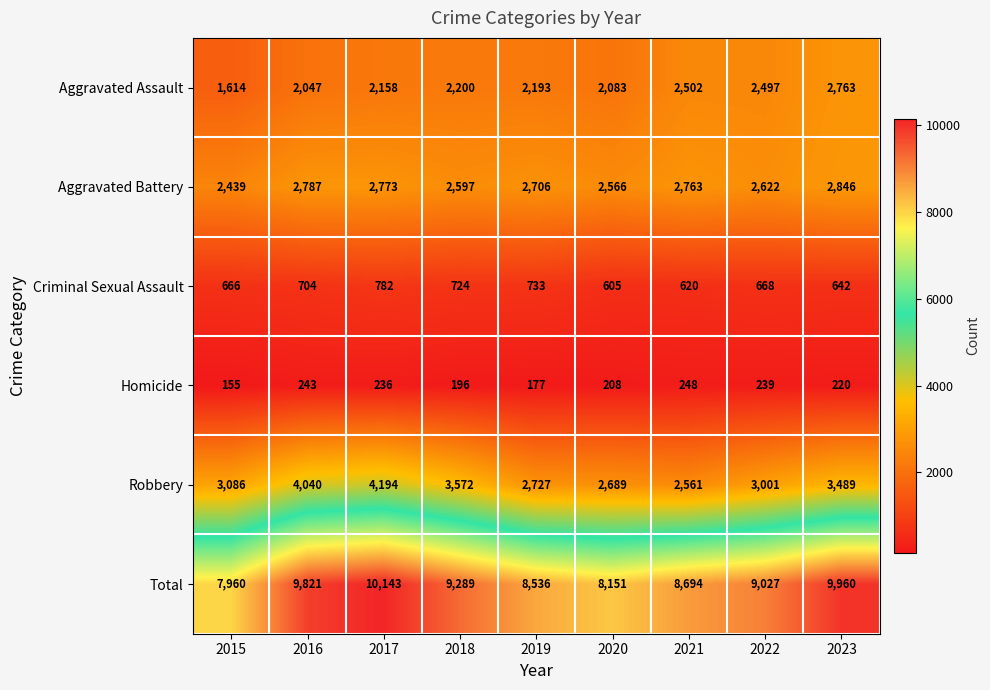

How many distinct data groups are displayed?

6